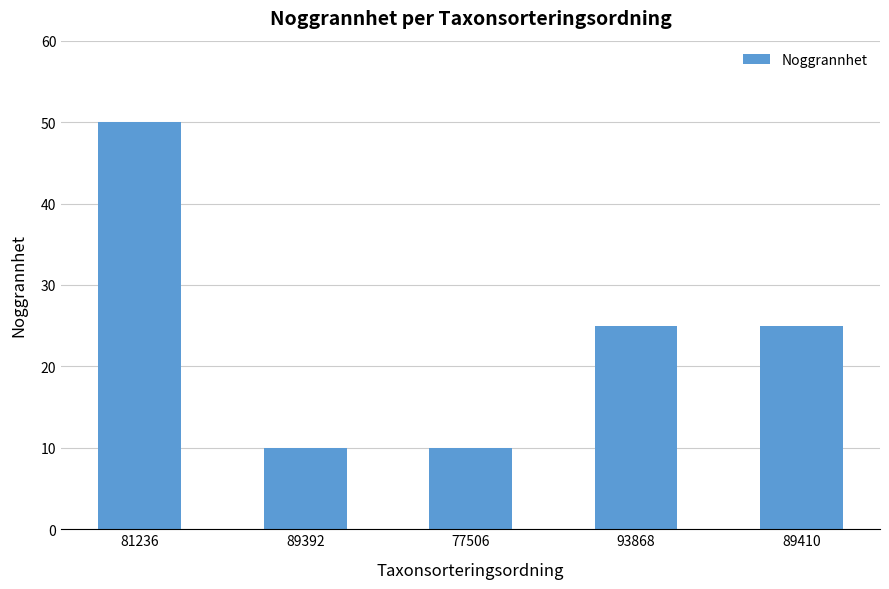

What is the value of the 3rd bar from the left?

10